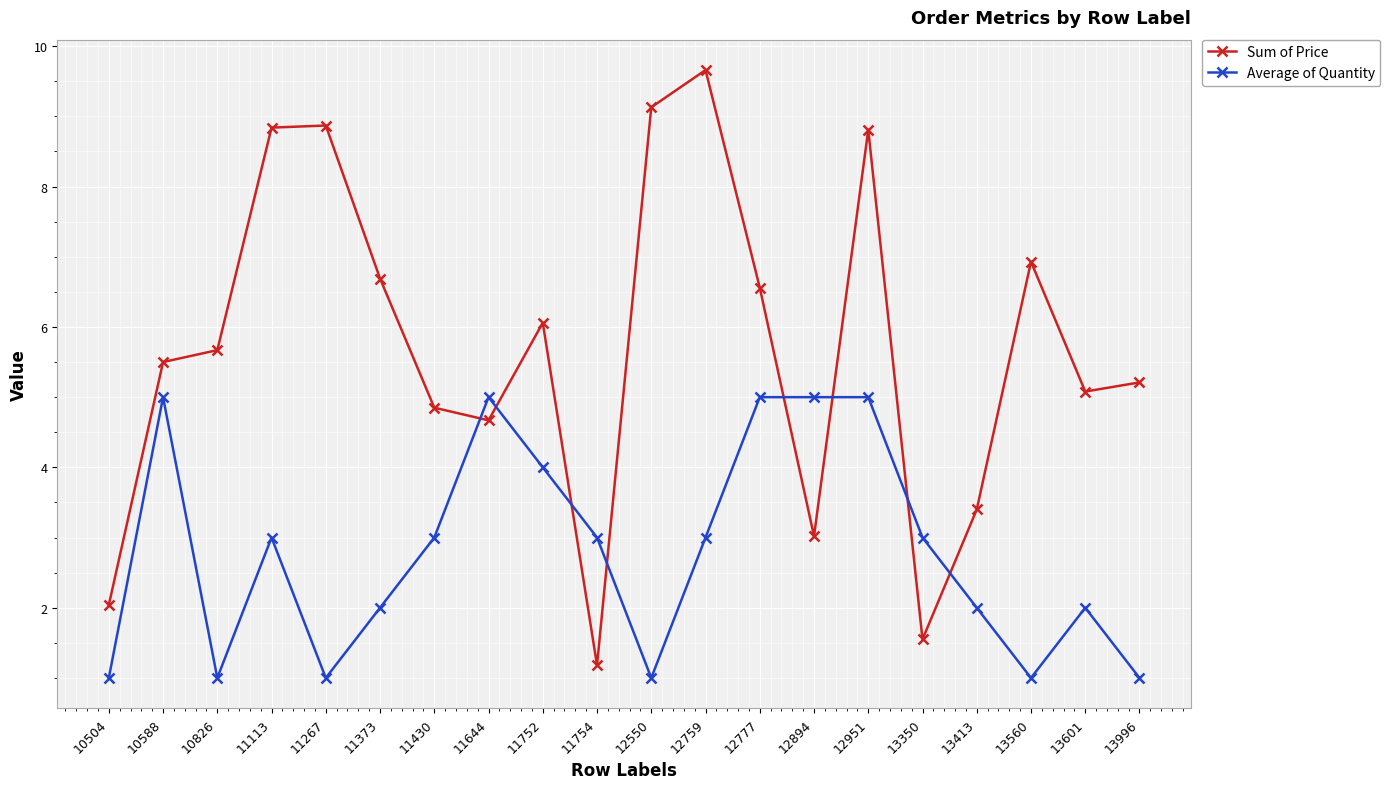

Which series has the largest total across all categories?

Sum of Price